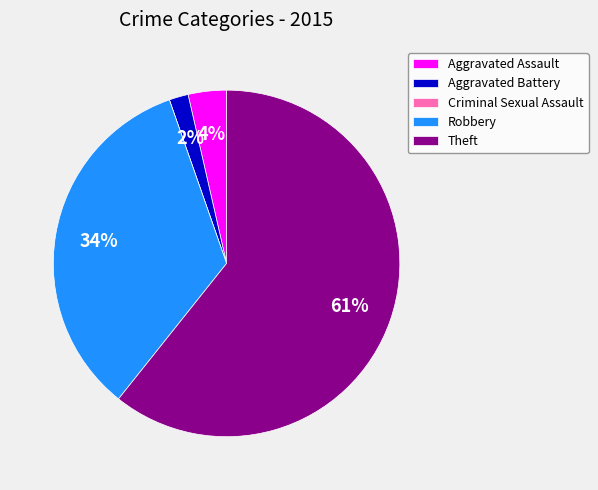

Between Aggravated Battery and Aggravated Assault, which is larger?

Aggravated Assault